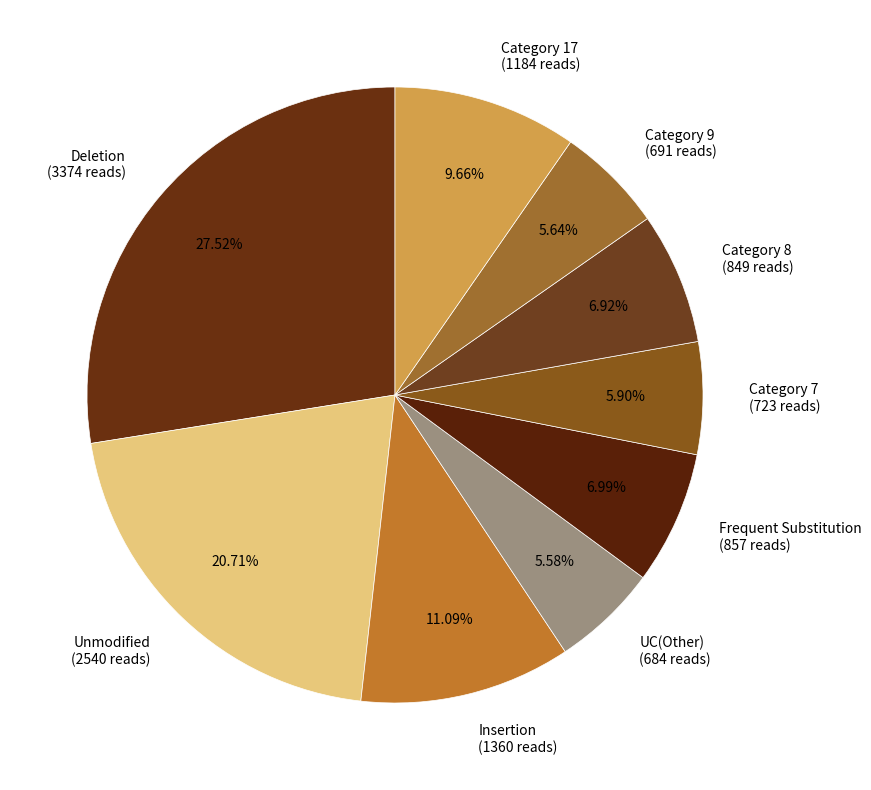

Is there any slice that represents more than half of the pie?

No